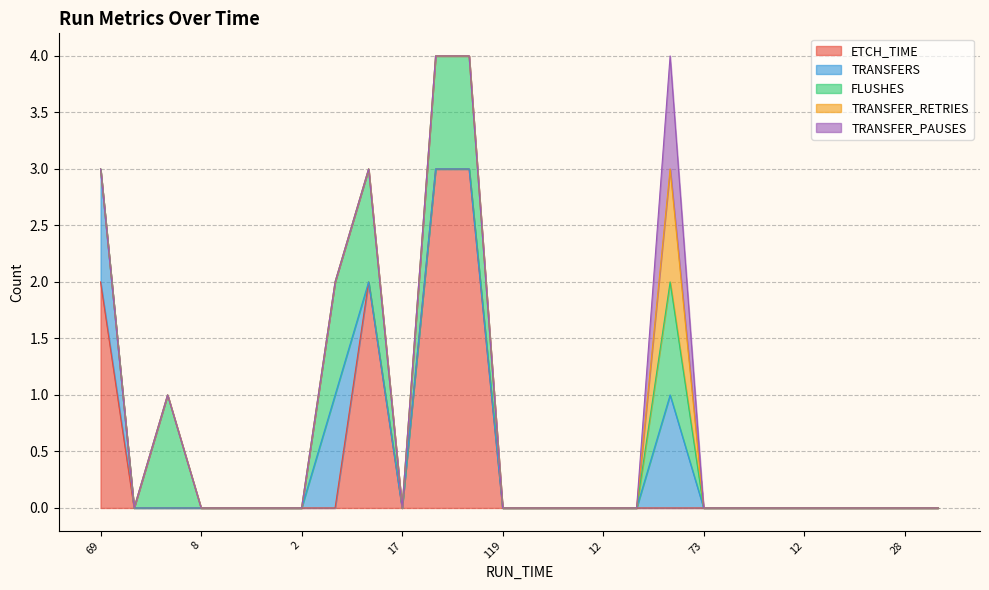

The FLUSHES series shows 0 at 10. True or false?

False